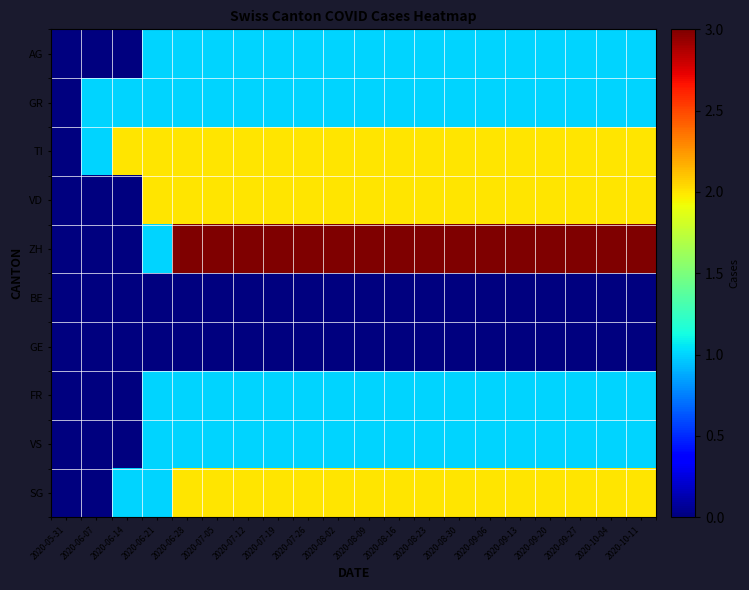

Count the number of data series in this chart.

10